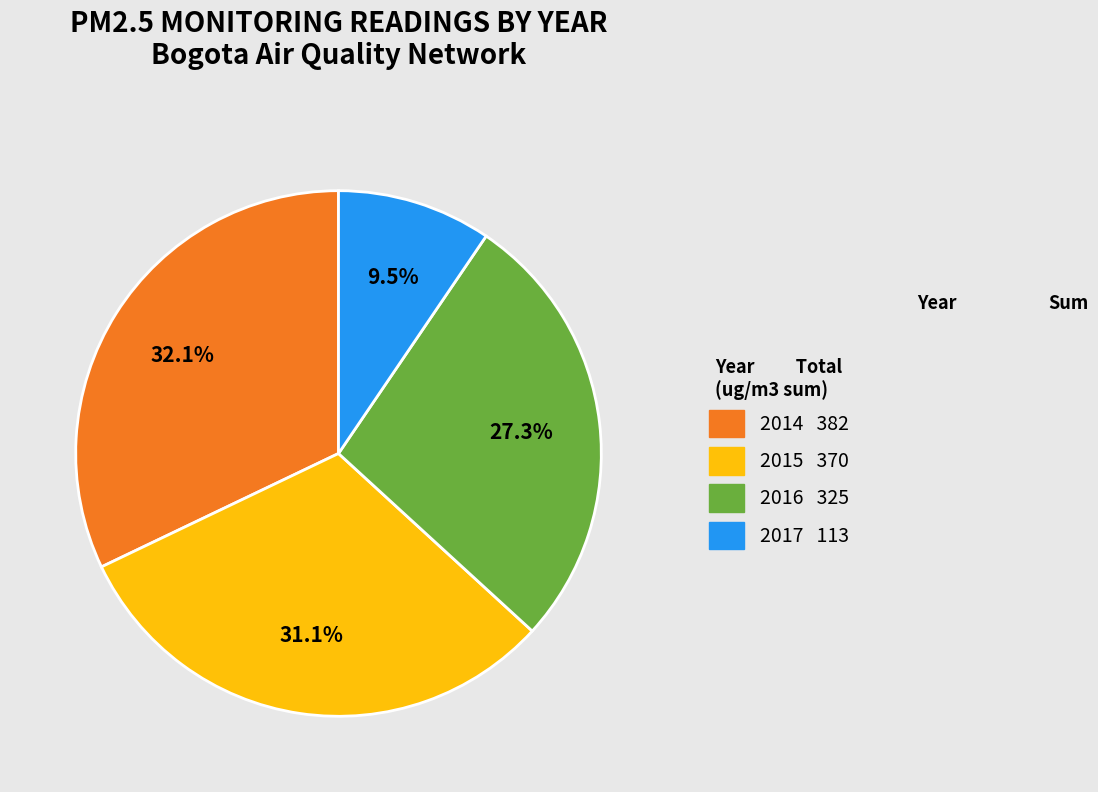

Does any single category account for the majority?

No